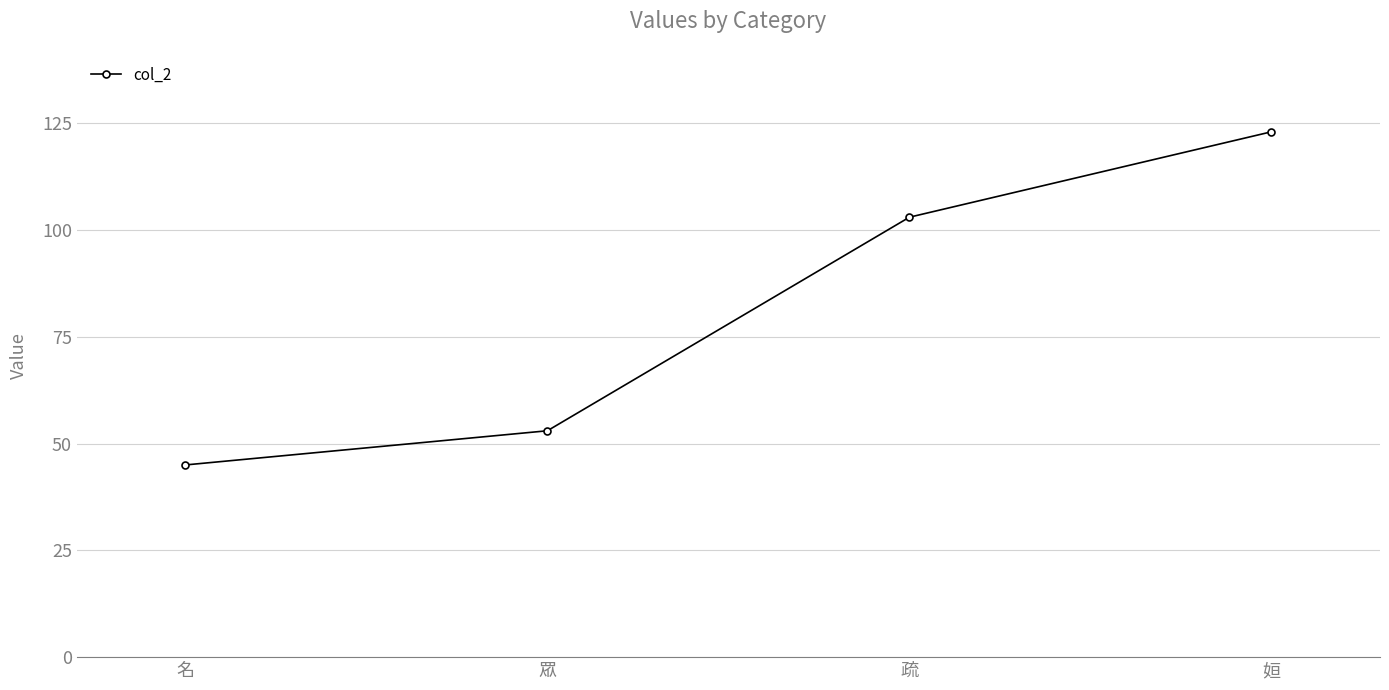

Which has a higher value, 姮 or 名?

姮